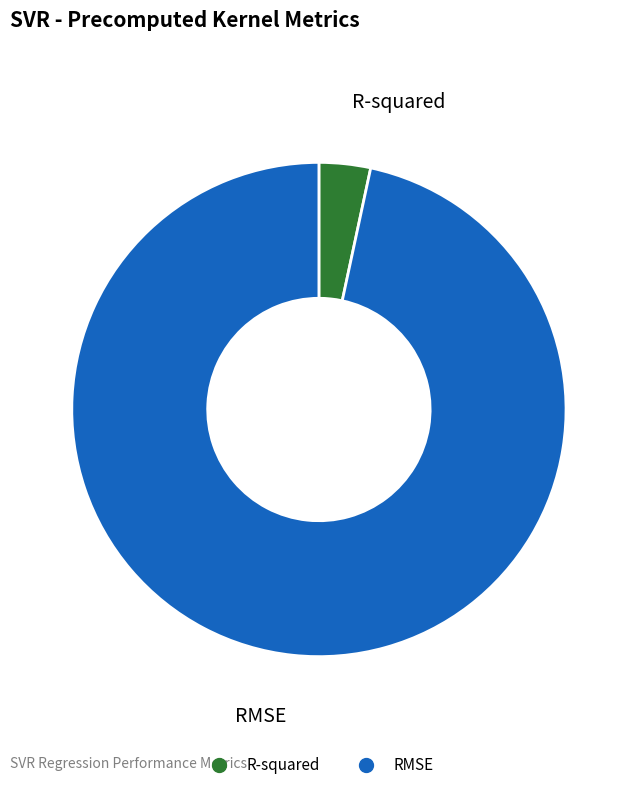

True or false: R-squared accounts for 3% of the total.

True